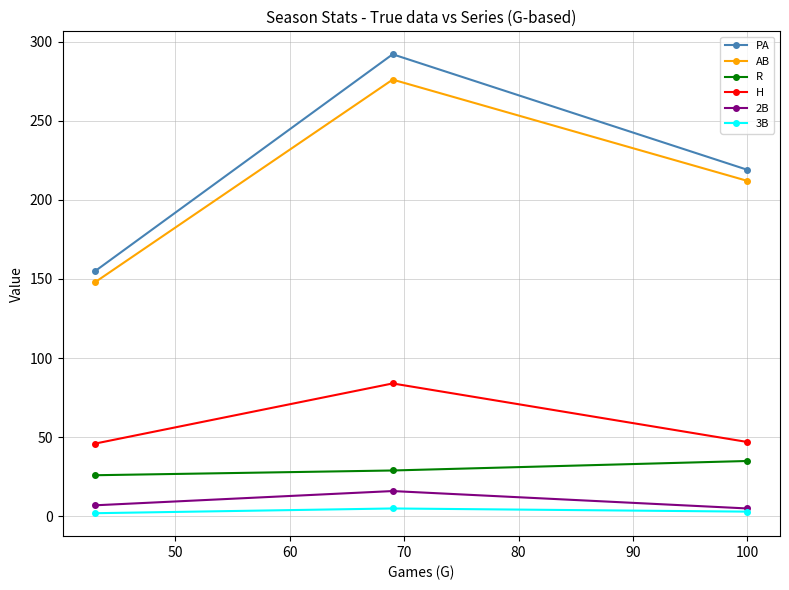

What is the maximum value shown in the chart?

292